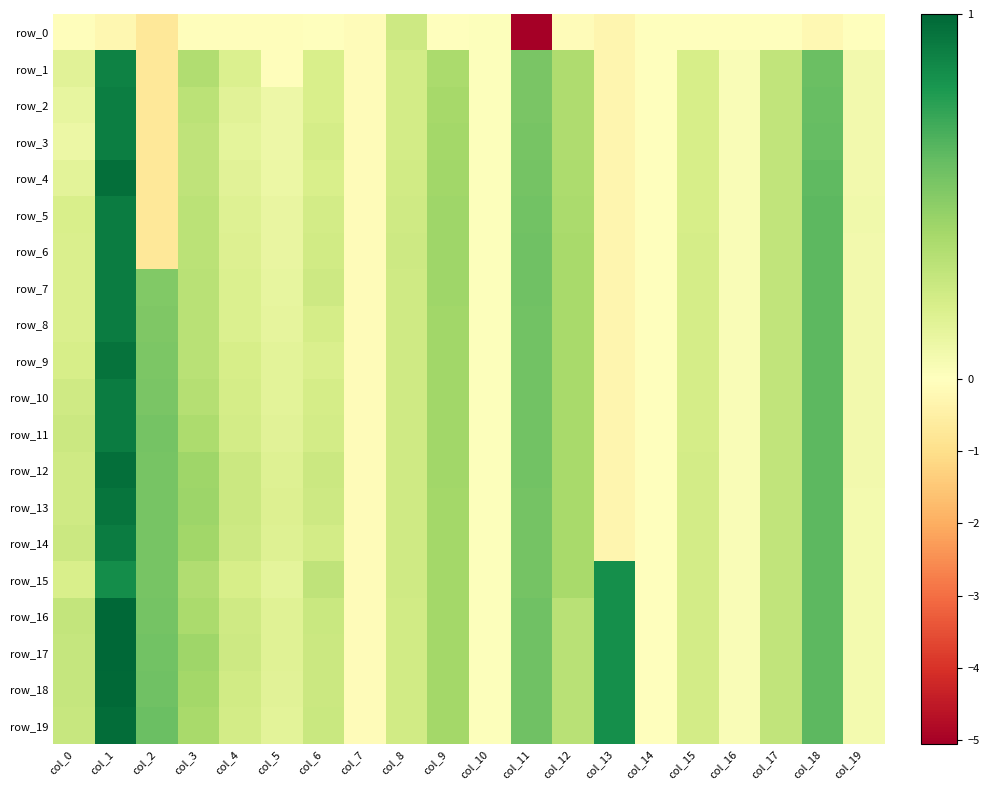

Rank the series by their maximum value, from lowest to highest.

row_0, row_15, row_1, row_2, row_3, row_5, row_6, row_7, row_8, row_10, row_11, row_14, row_13, row_9, row_4, row_12, row_19, row_18, row_16, row_17